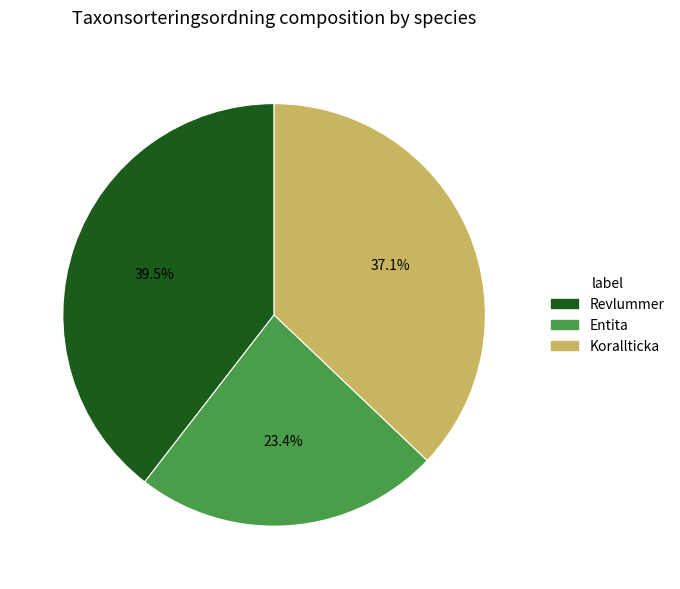

The Entita slice represents 9% of the pie. True or false?

False